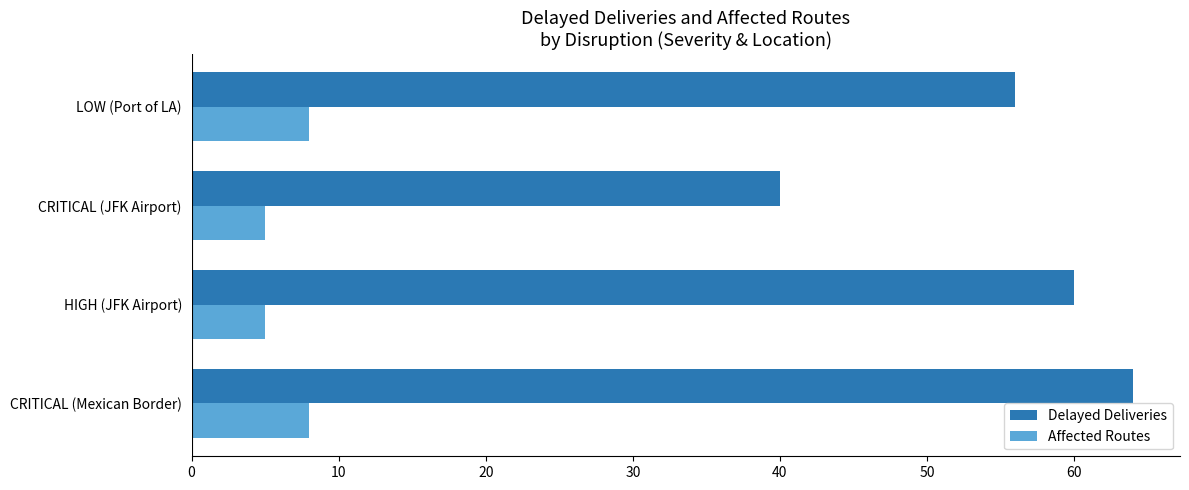

The value of Affected Routes at LOW (Port of LA) is 8. True or false?

True